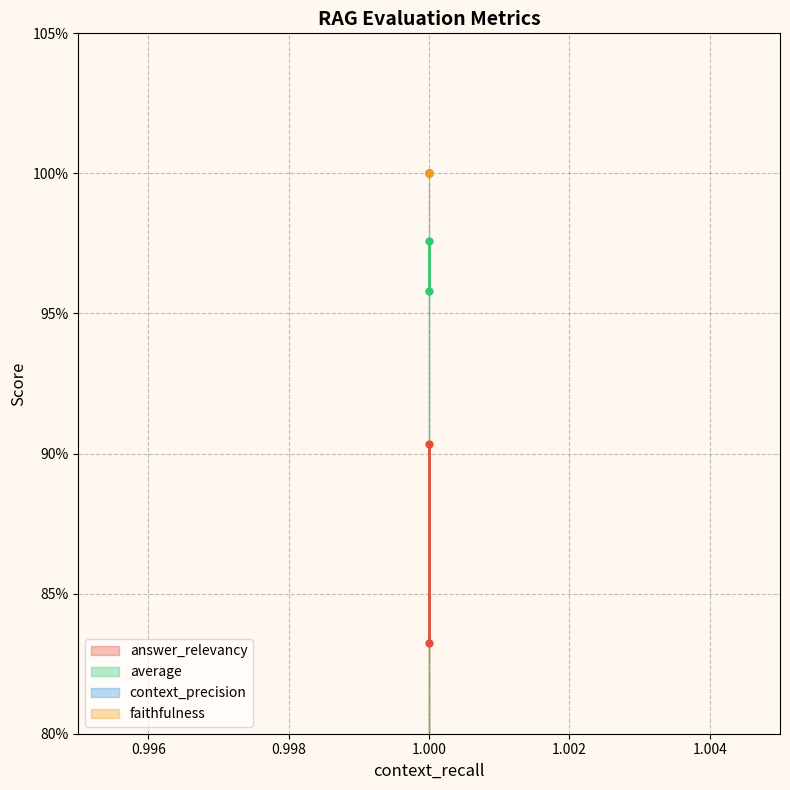

Is this an area chart (filled region under the line)?

No